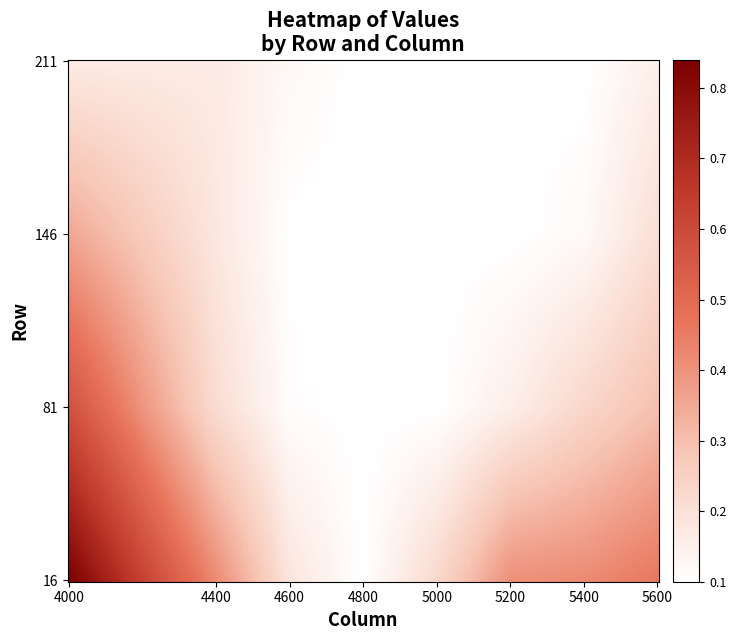

Reading left to right, list all the values displayed in this chart.

16: 0.8	0.4	0.2	0.1	0.2	0.4	0.4	0.5
81: 0.6	0.2	0.1	0.1	0.1	0.2	0.2	0.3
146: 0.4	0.2	0.1	0.1	0.1	0.1	0.1	0.2
211: 0.2	0.2	0.1	0.1	0.1	0.1	0.1	0.2